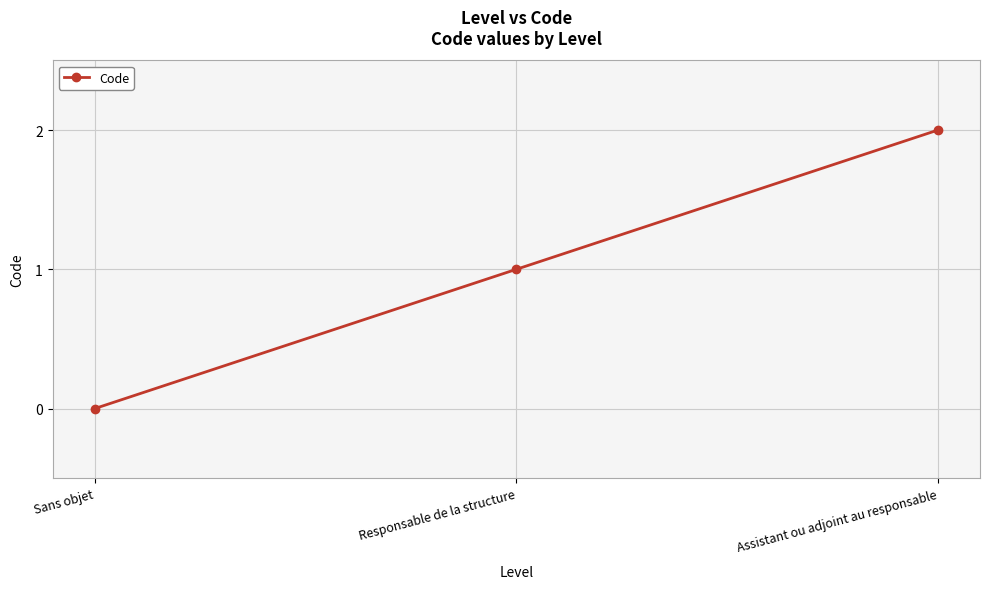

Rank the categories by value from highest to lowest.

Assistant ou adjoint au responsable, Responsable de la structure, Sans objet